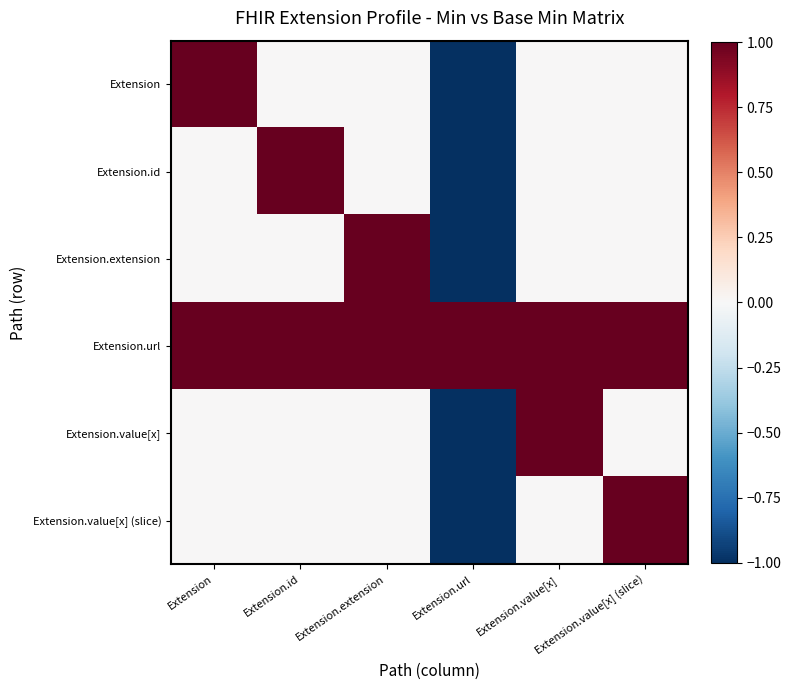

Reading right to left, extract all data points from this chart.

Extension: Extension.value[x] (slice)=0	Extension.value[x]=0	Extension.url=-1	Extension.extension=0	Extension.id=0	Extension=1
Extension.id: Extension.value[x] (slice)=0	Extension.value[x]=0	Extension.url=-1	Extension.extension=0	Extension.id=1	Extension=0
Extension.extension: Extension.value[x] (slice)=0	Extension.value[x]=0	Extension.url=-1	Extension.extension=1	Extension.id=0	Extension=0
Extension.url: Extension.value[x] (slice)=1	Extension.value[x]=1	Extension.url=1	Extension.extension=1	Extension.id=1	Extension=1
Extension.value[x]: Extension.value[x] (slice)=0	Extension.value[x]=1	Extension.url=-1	Extension.extension=0	Extension.id=0	Extension=0
Extension.value[x] (slice): Extension.value[x] (slice)=1	Extension.value[x]=0	Extension.url=-1	Extension.extension=0	Extension.id=0	Extension=0